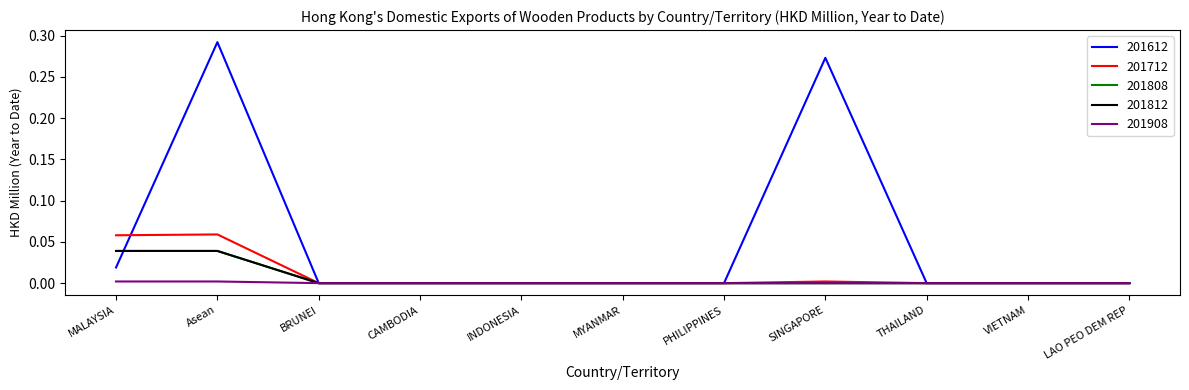

What is the sum of all 201712 values?

0.1